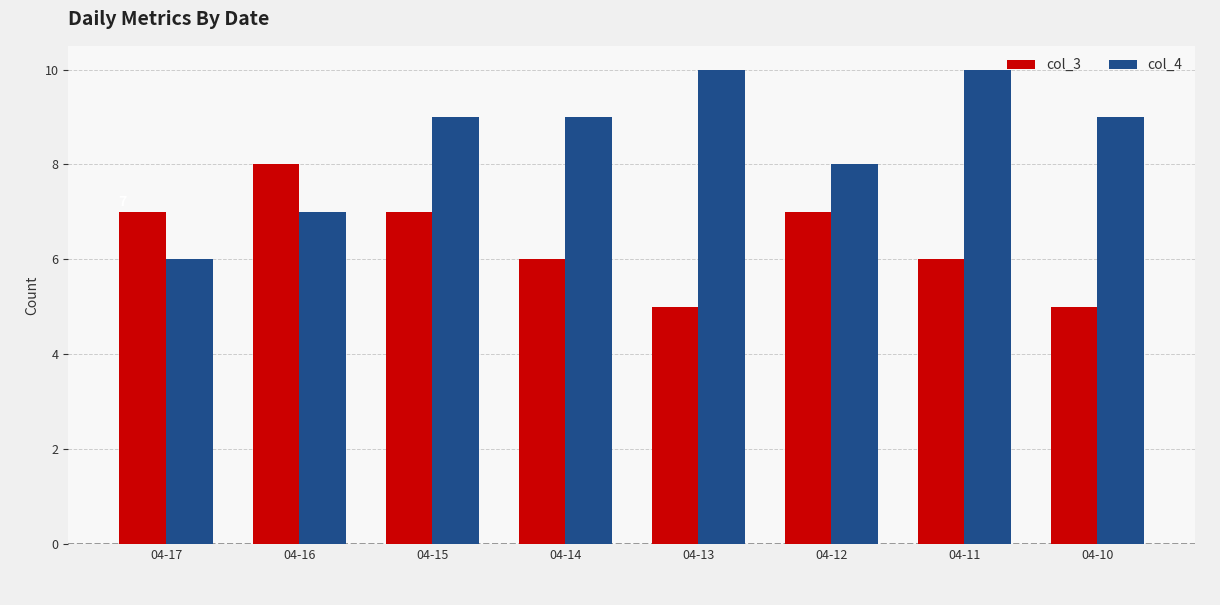

Which series has the widest spread of values?

col_4